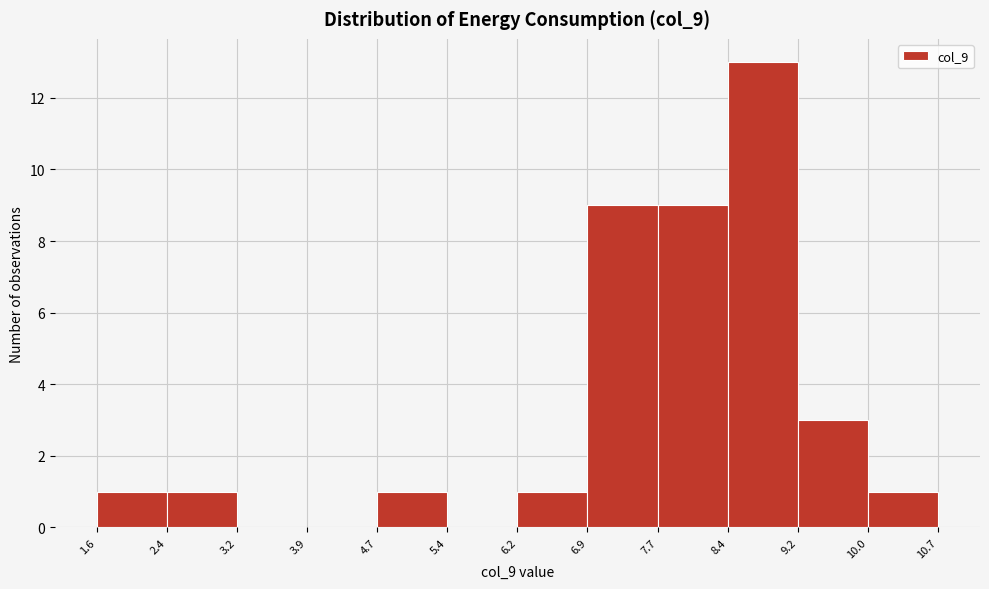

How tall is the bar that spans 7.7 to 8.4 on the x-axis? The values are not printed on the chart, so give them approximately, as read against the axis.

9